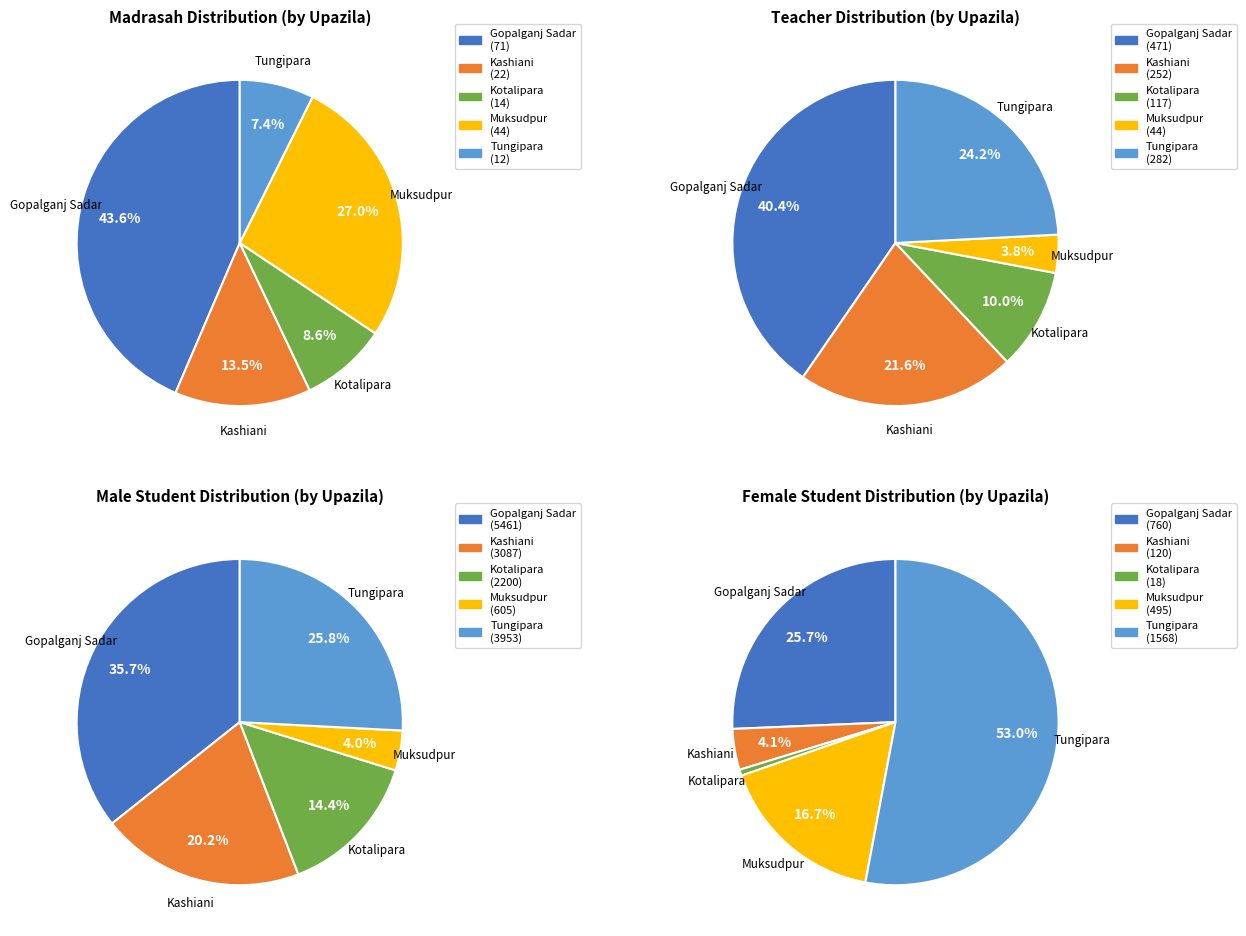

True or false: Gopalganj Sadar accounts for 34% of the total.

True